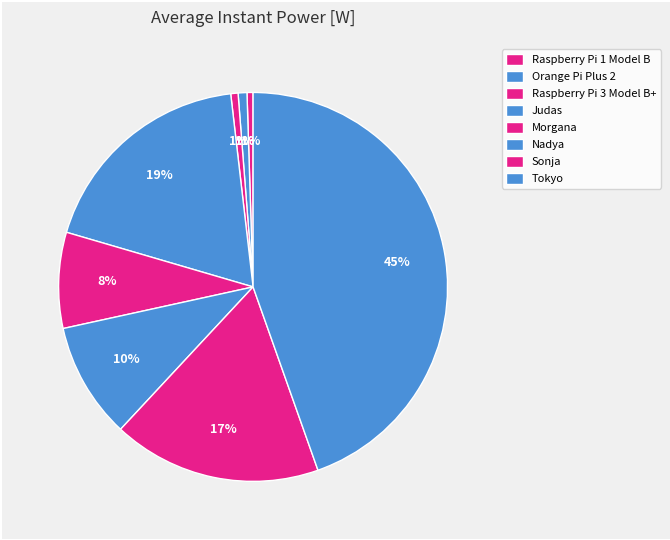

How many segments does this pie chart have?

8